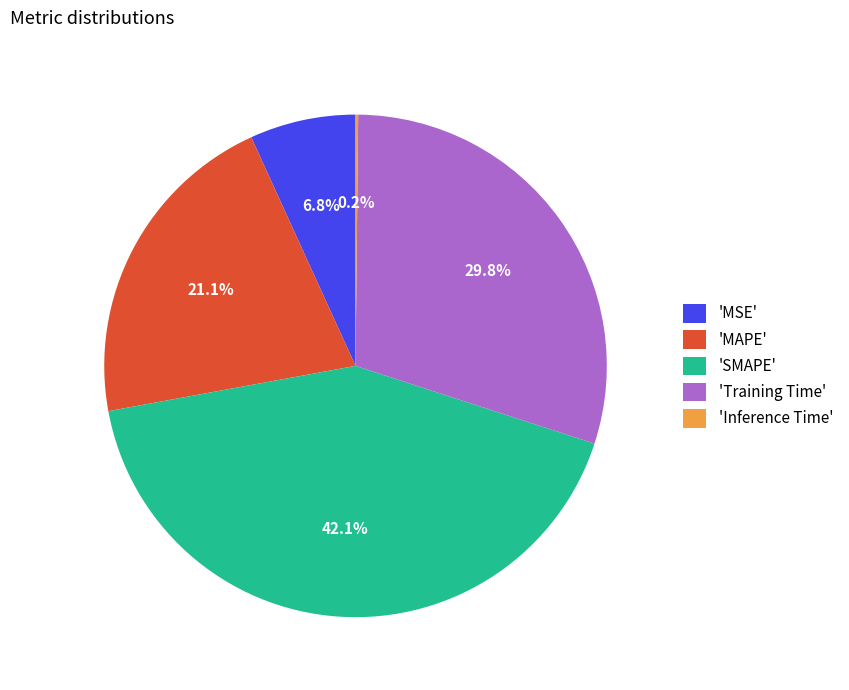

What is the total percentage of 'SMAPE' and 'MAPE'?

63.2%